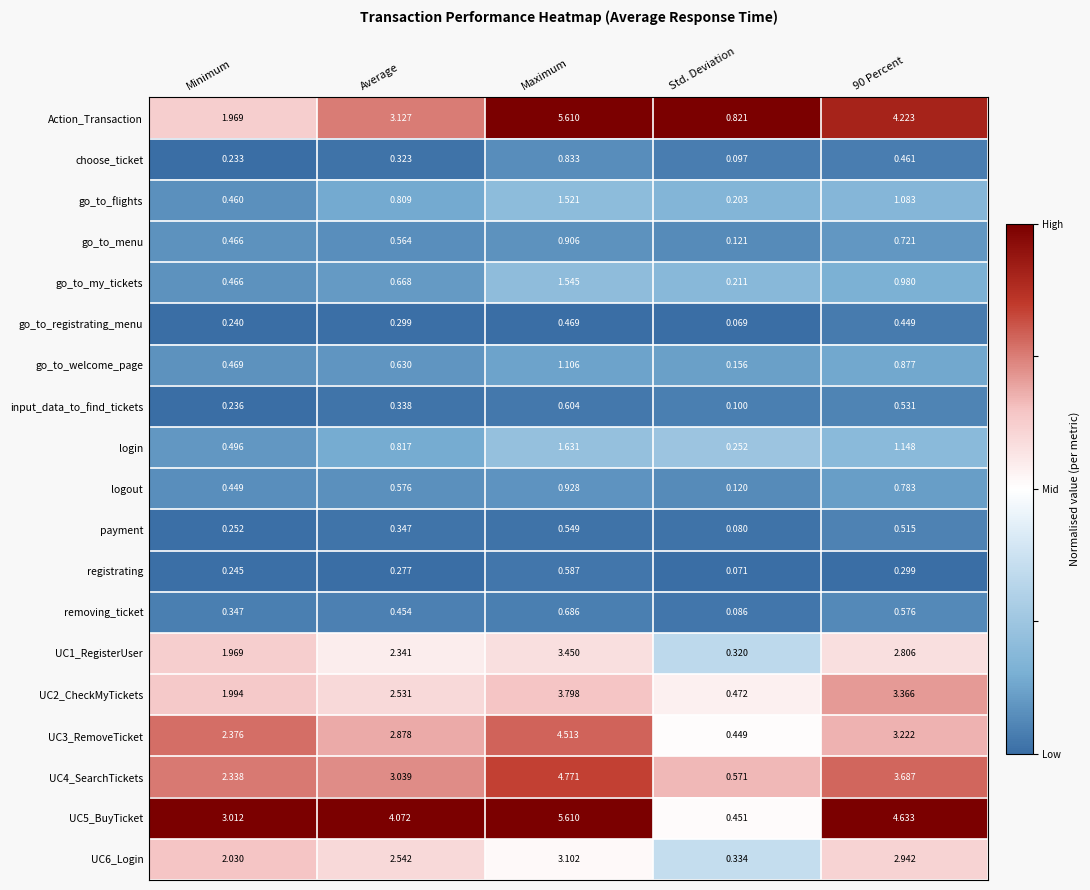

Which series has the largest range (max minus min)?

UC5_BuyTicket